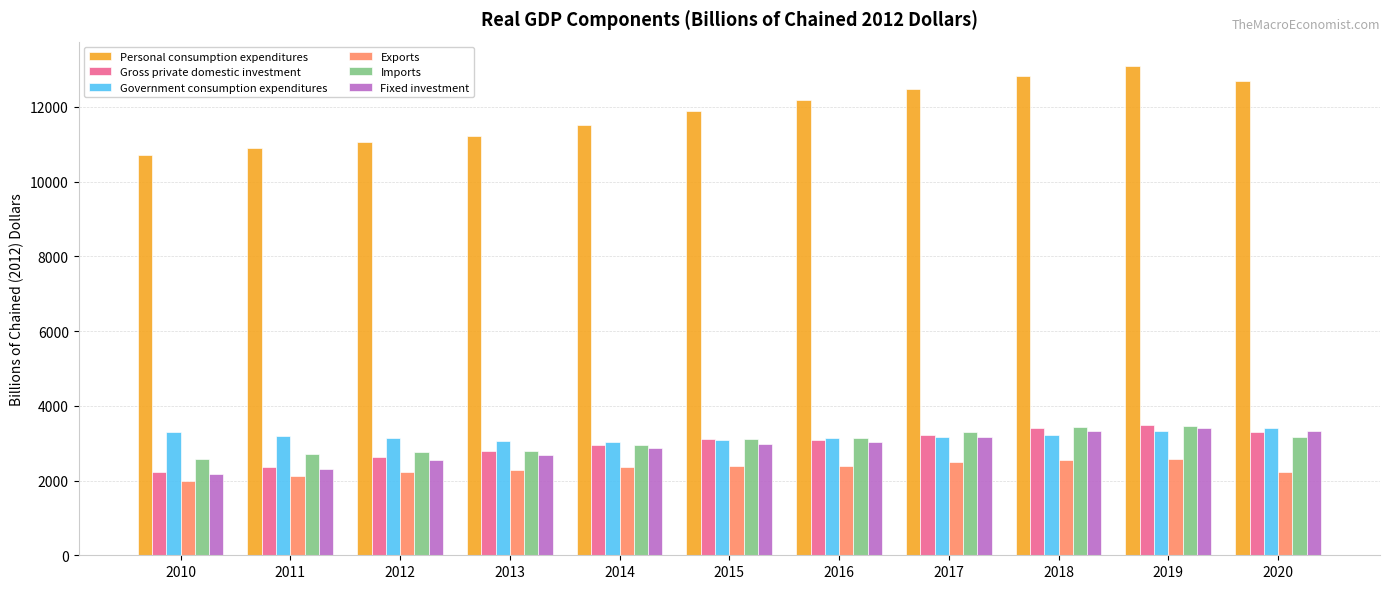

Is it true that Gross private domestic investment equals 2362.1 at 2011?

True